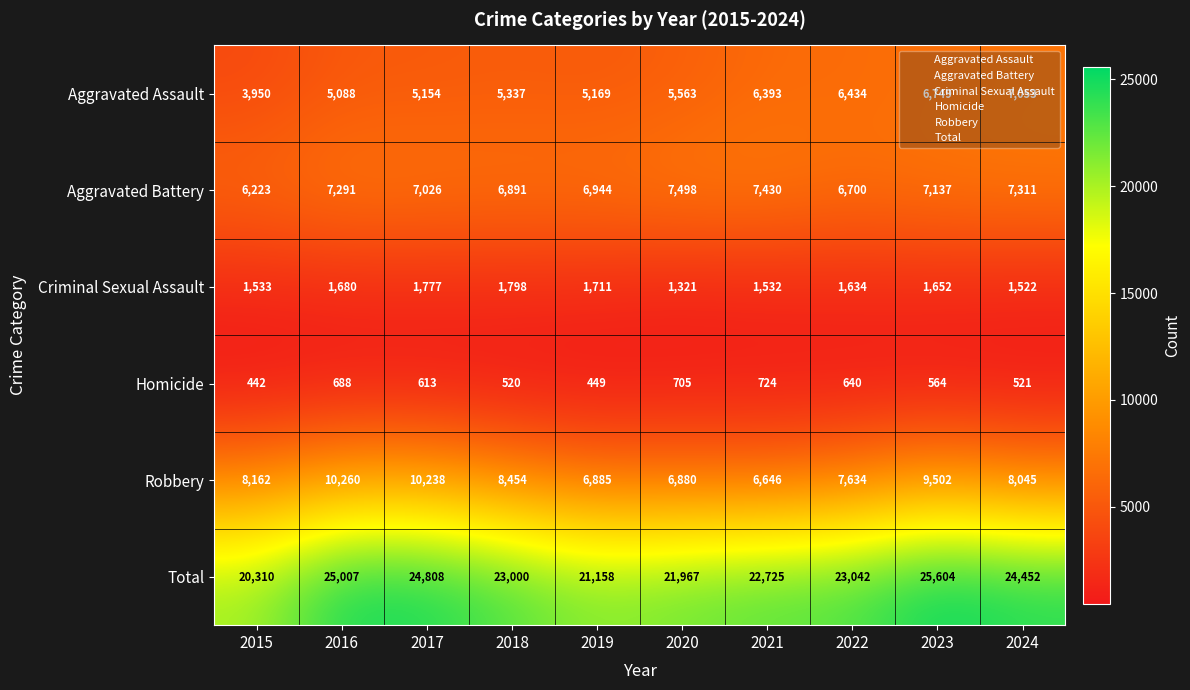

What is the average value of the Aggravated Assault series?

5689